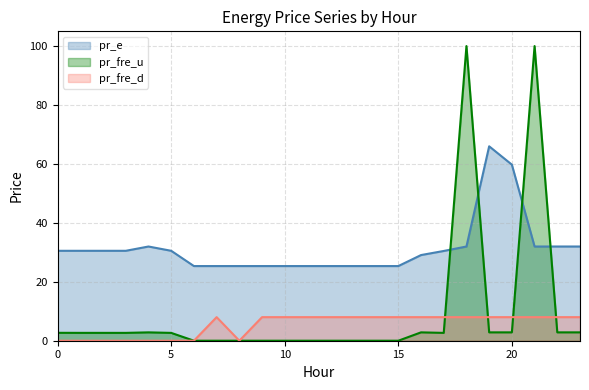

Read the pr_e value at 5.

30.5